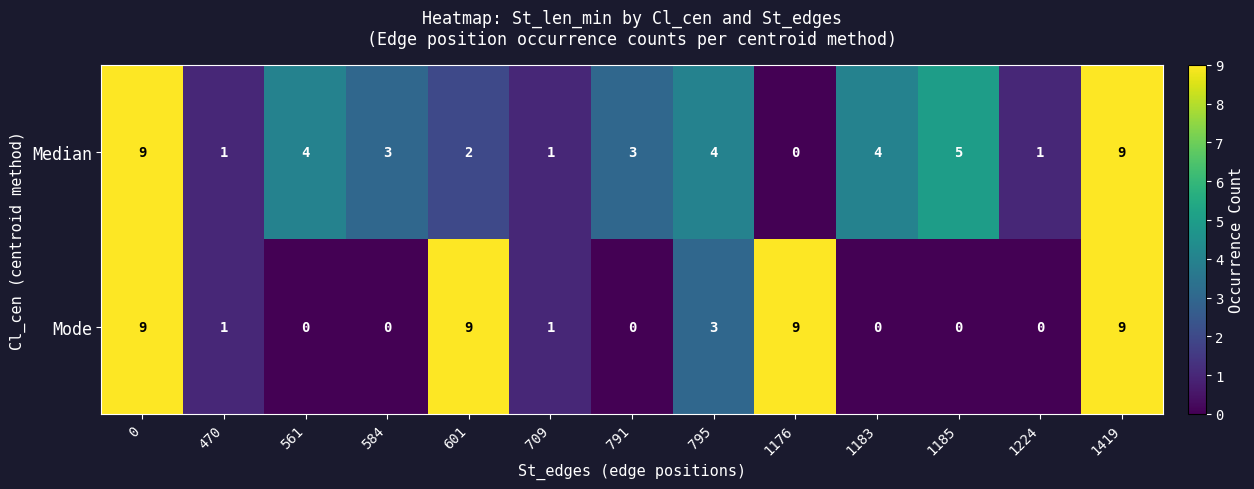

Reading right to left, what are all the values shown in this chart?

Median: 1419=9	1224=1	1185=5	1183=4	1176=0	795=4	791=3	709=1	601=2	584=3	561=4	470=1	0=9
Mode: 1419=9	1224=0	1185=0	1183=0	1176=9	795=3	791=0	709=1	601=9	584=0	561=0	470=1	0=9